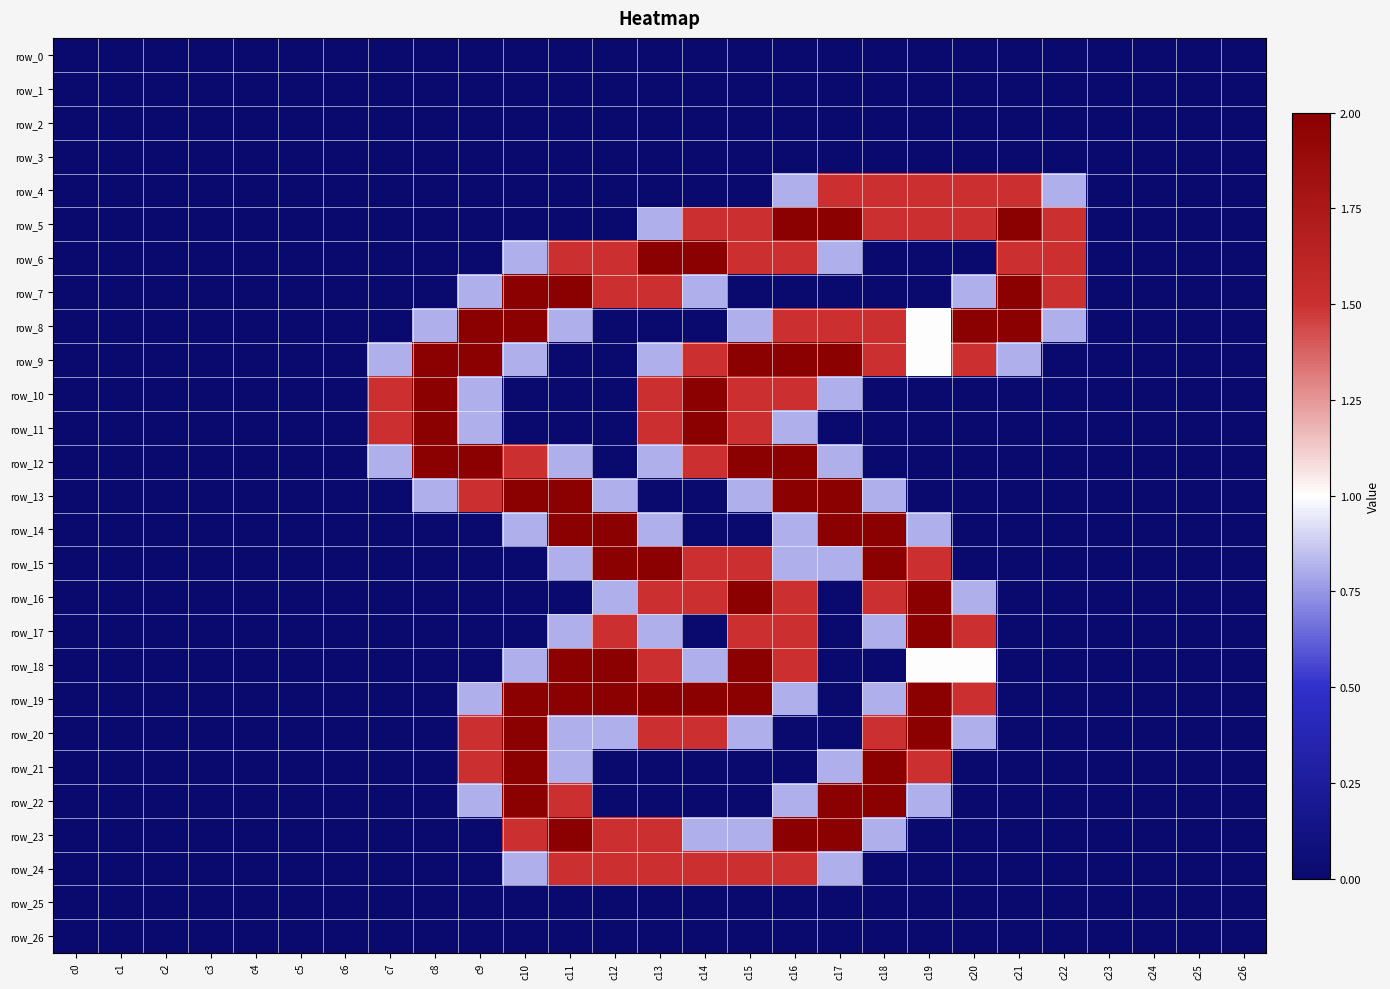

Is the value of row_11 at c12 greater than the value of row_13 at c25?

No